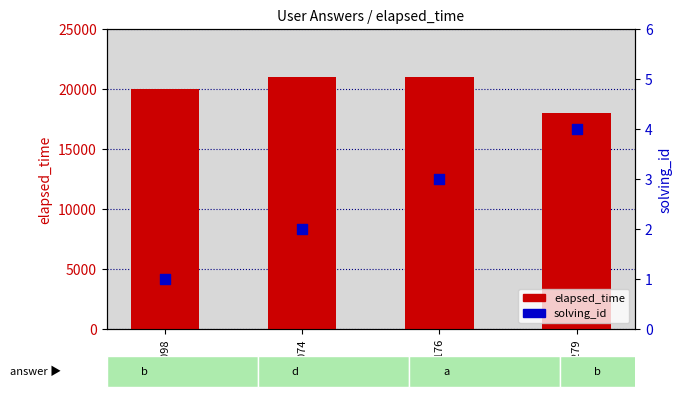

What is the total value across all series at q8098?

20001